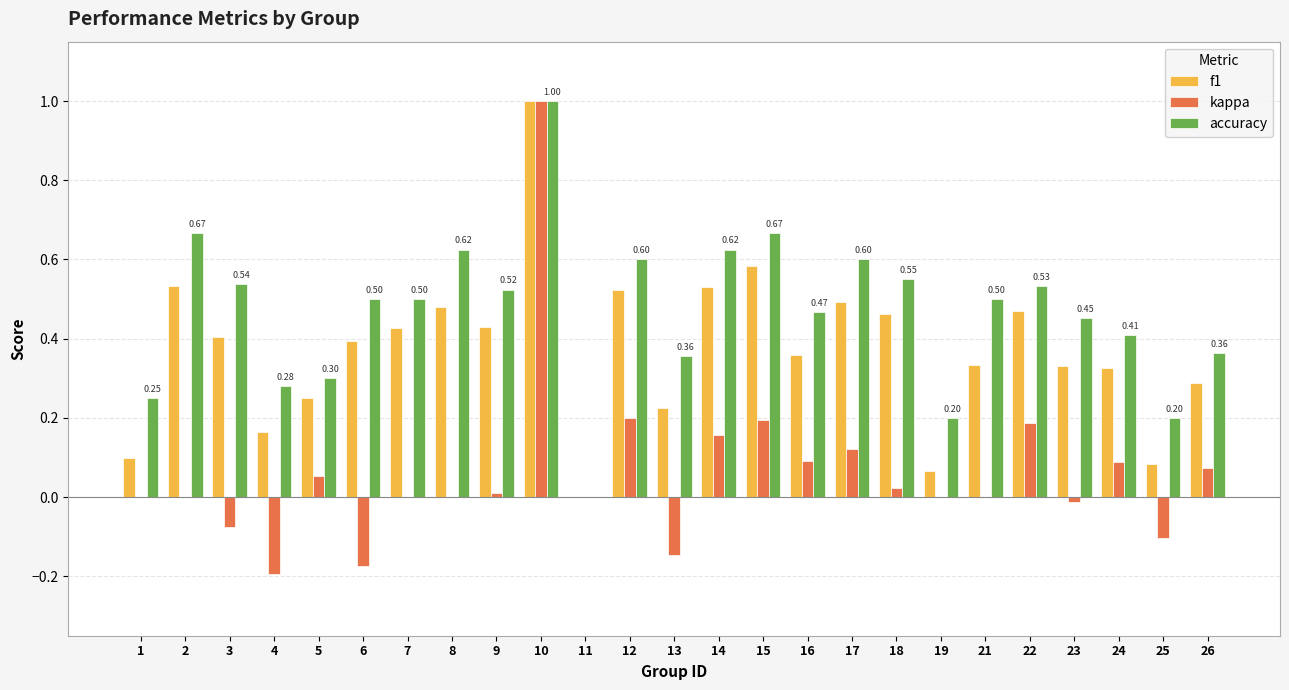

At which category is the sum across all series the highest?

10